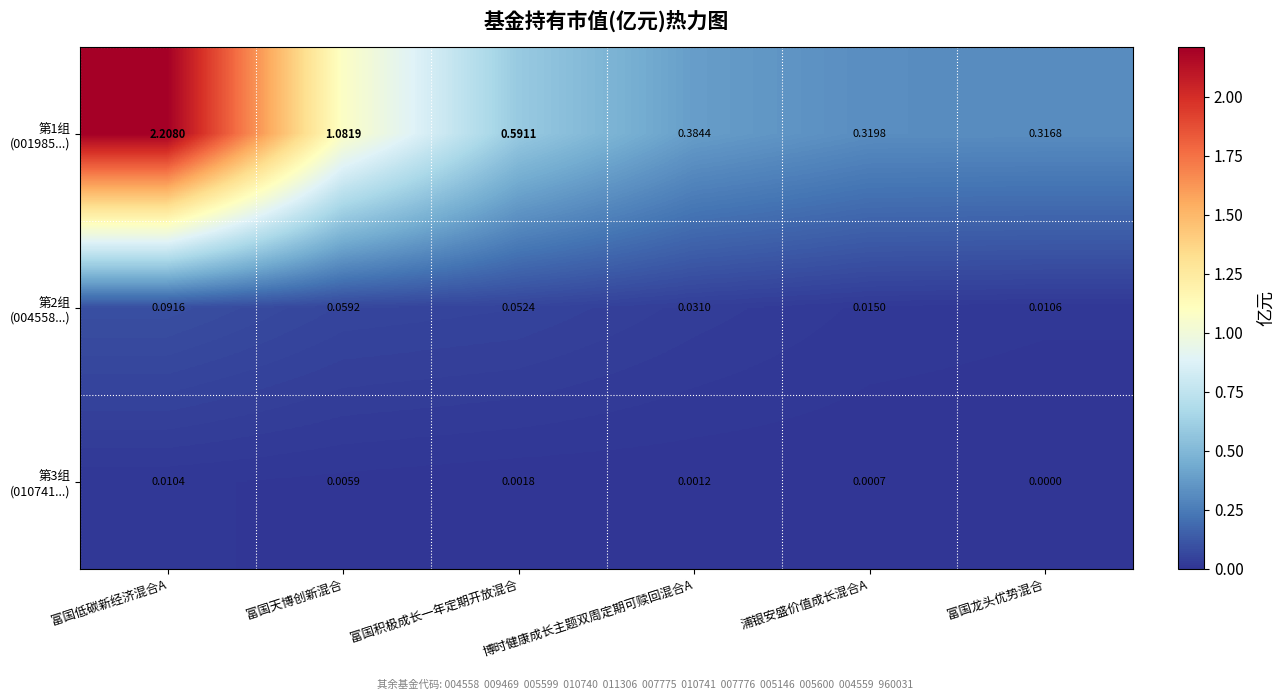

How many data points does each series have?

6